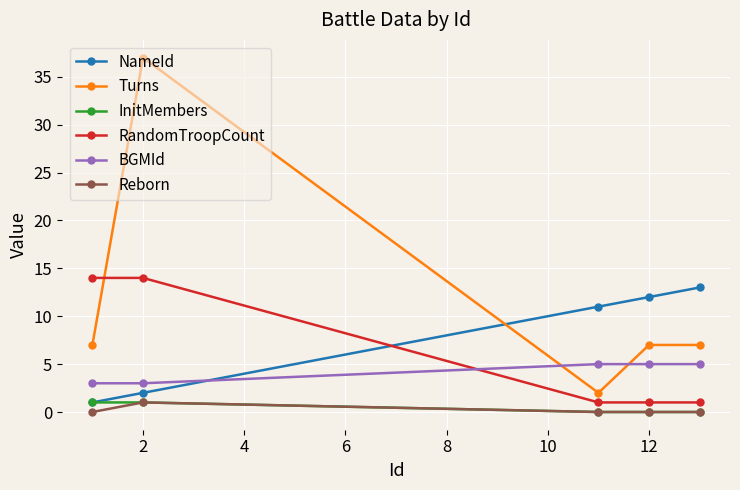

What is the maximum value shown in the chart?

37